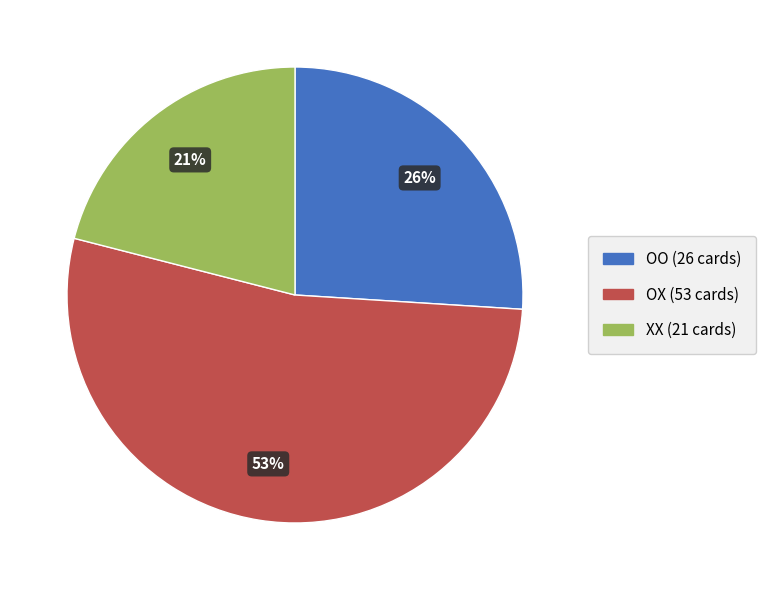

True or false: XX accounts for 15% of the total.

False